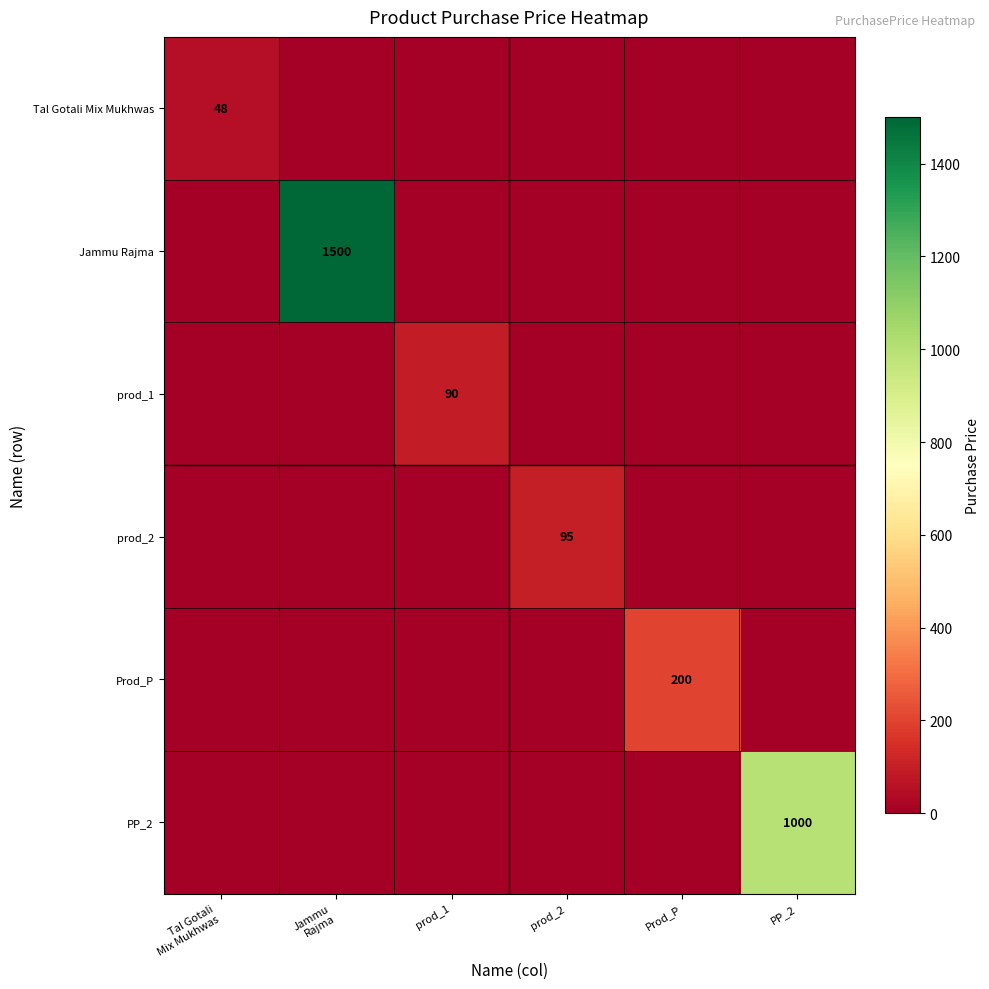

How many data points in Jammu Rajma are above 0?

1